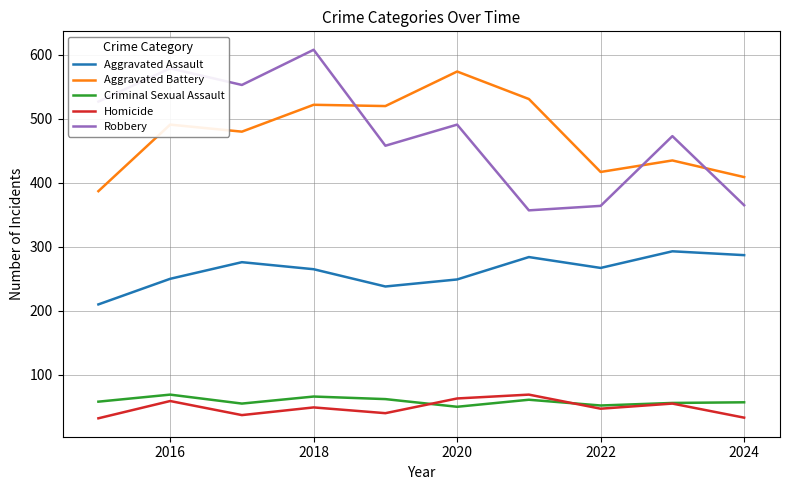

True or false: Aggravated Battery and Aggravated Assault intersect in this chart.

False